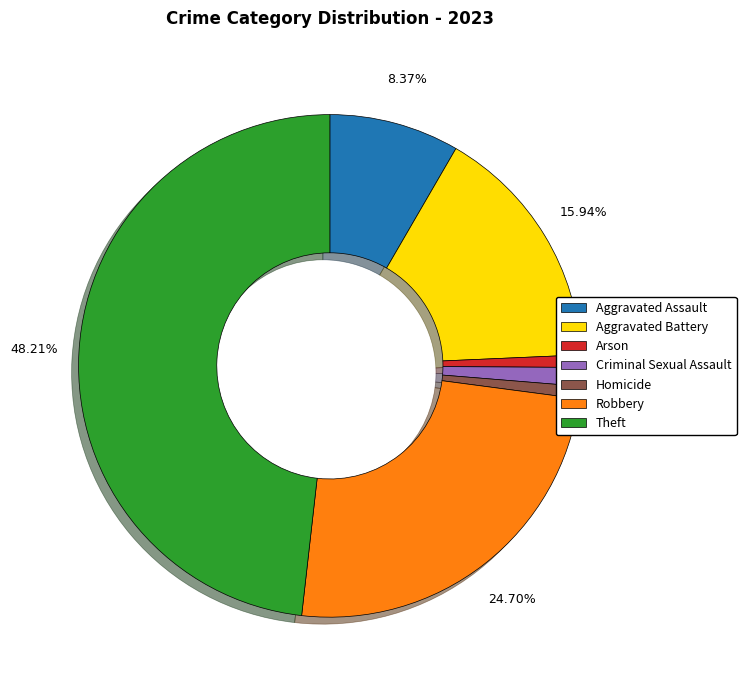

Does Aggravated Battery account for over 50% of the chart?

No